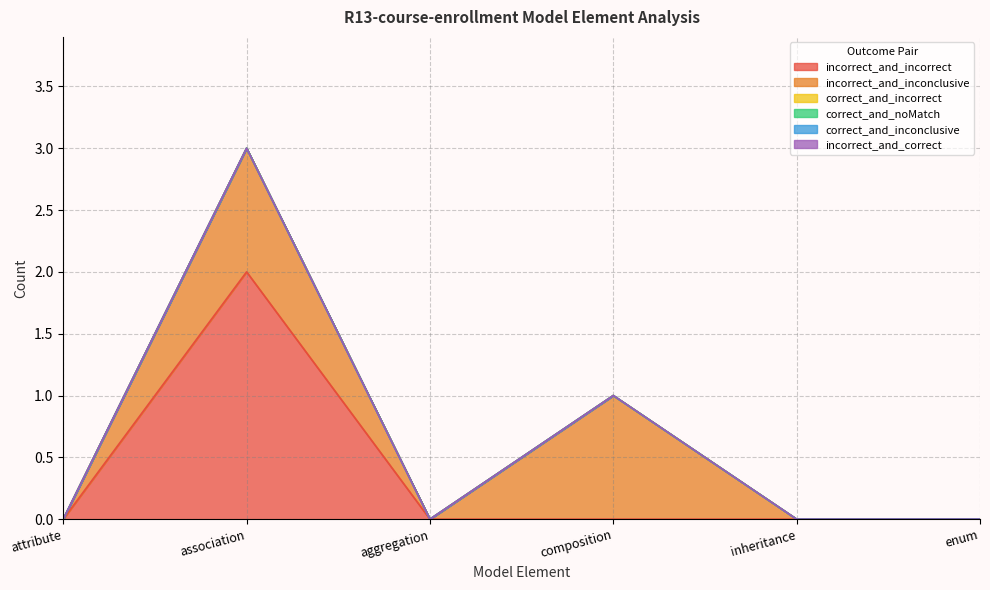

Which series has the largest total across all categories?

incorrect_and_incorrect